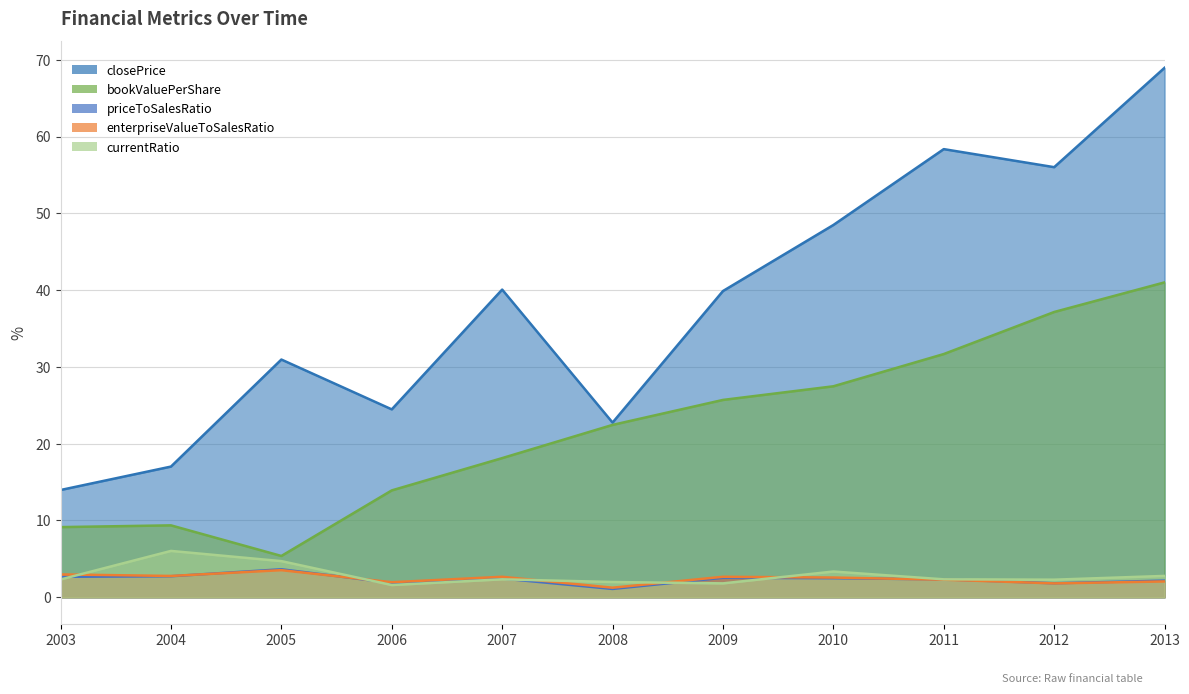

What is the value of the priceToSalesRatio point at the 10th from the left?

1.8